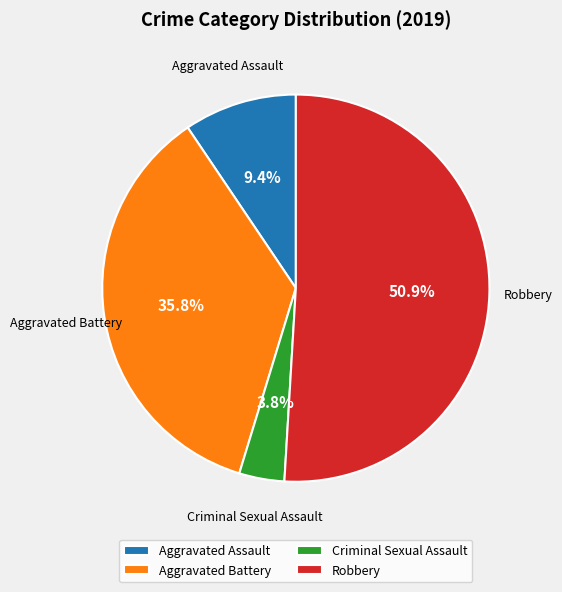

Rank the categories by value from lowest to highest.

Criminal Sexual Assault, Aggravated Assault, Aggravated Battery, Robbery